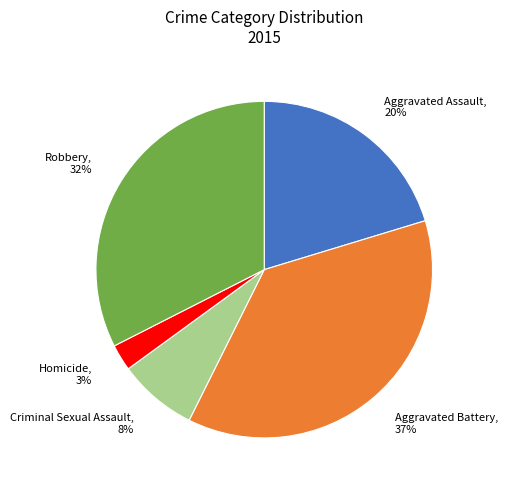

Is there a majority slice in this chart?

No